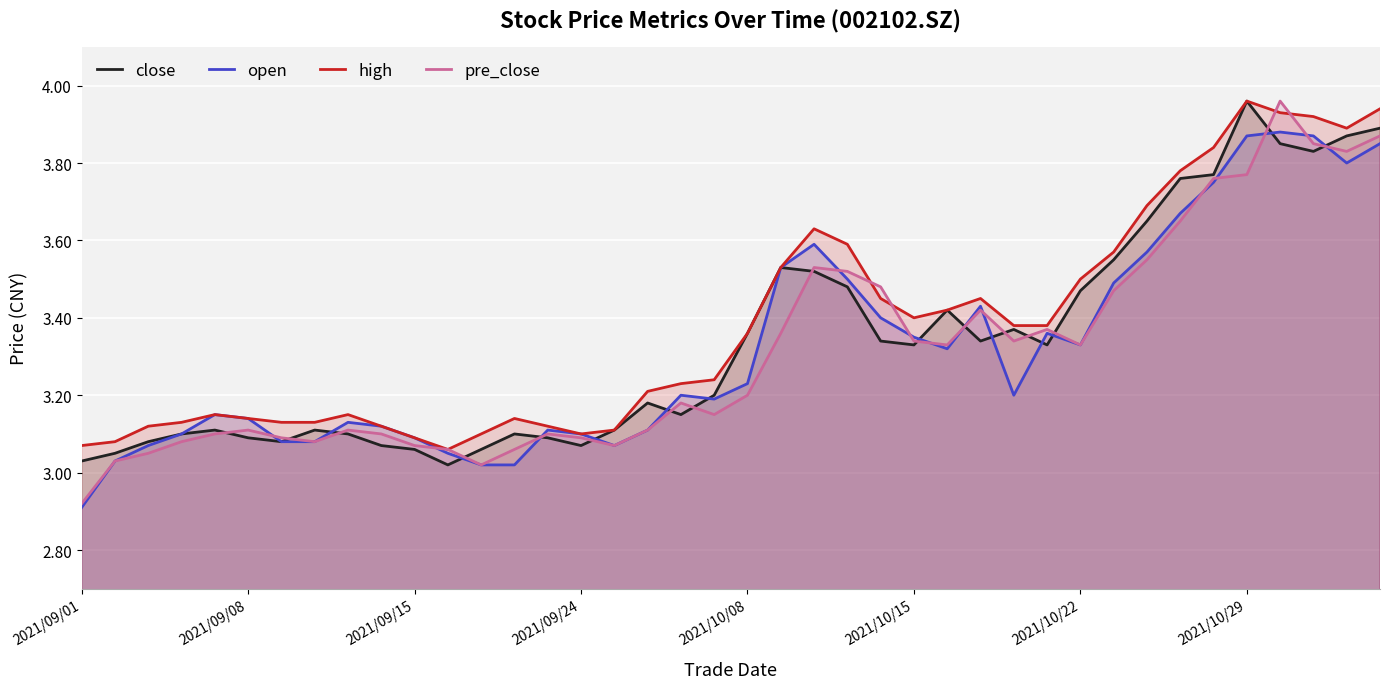

Which series has the largest range (max minus min)?

pre_close